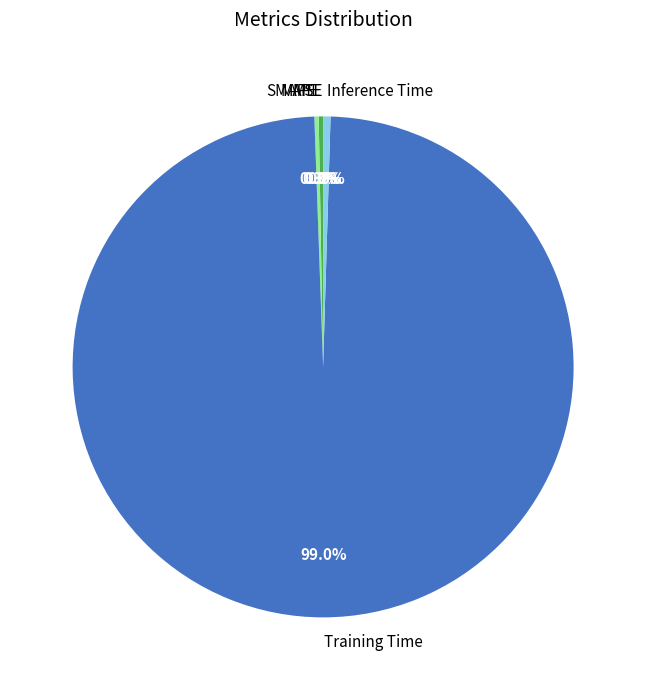

Is there any slice that represents more than half of the pie?

Yes